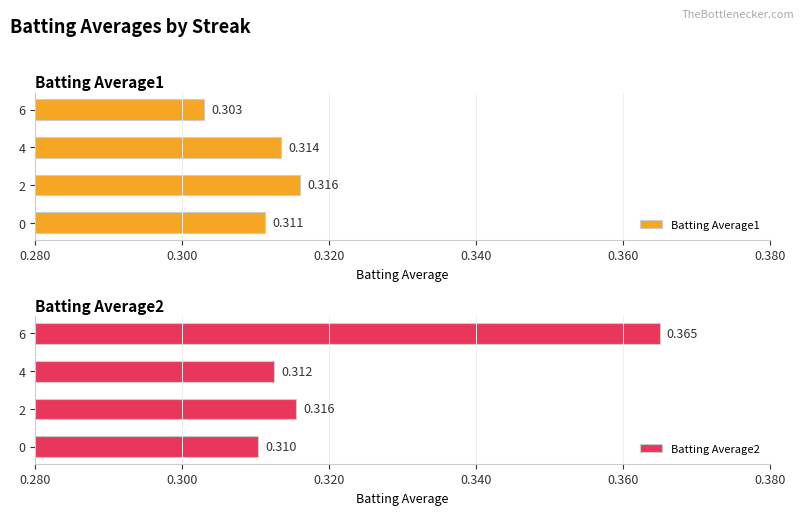

The value of Batting Average1 at 6 is 0.3. True or false?

True